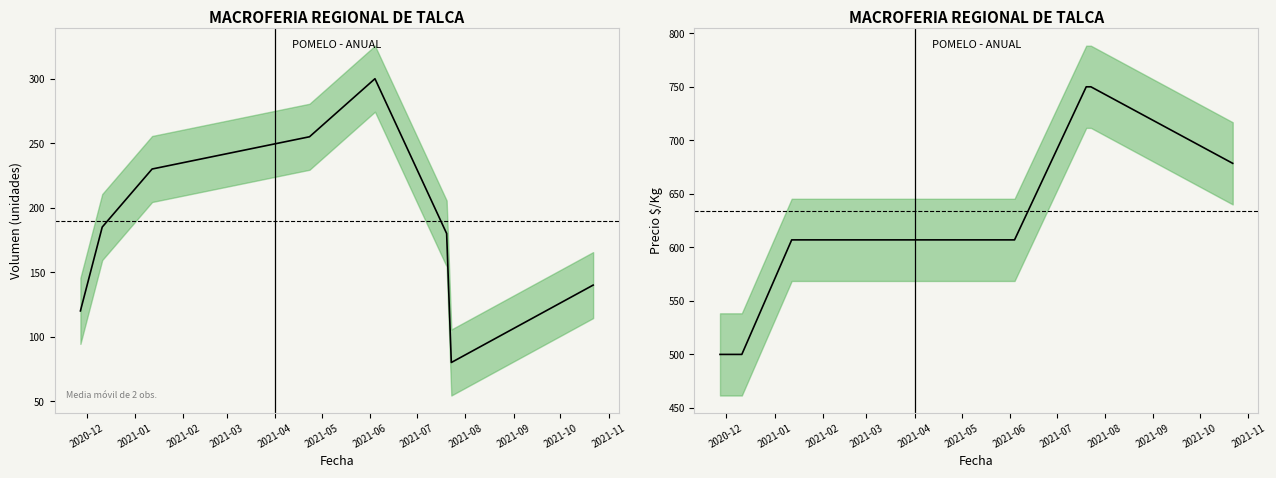

What is the value of the Volumen (media móvil) point at the 4th from the left?

255.0